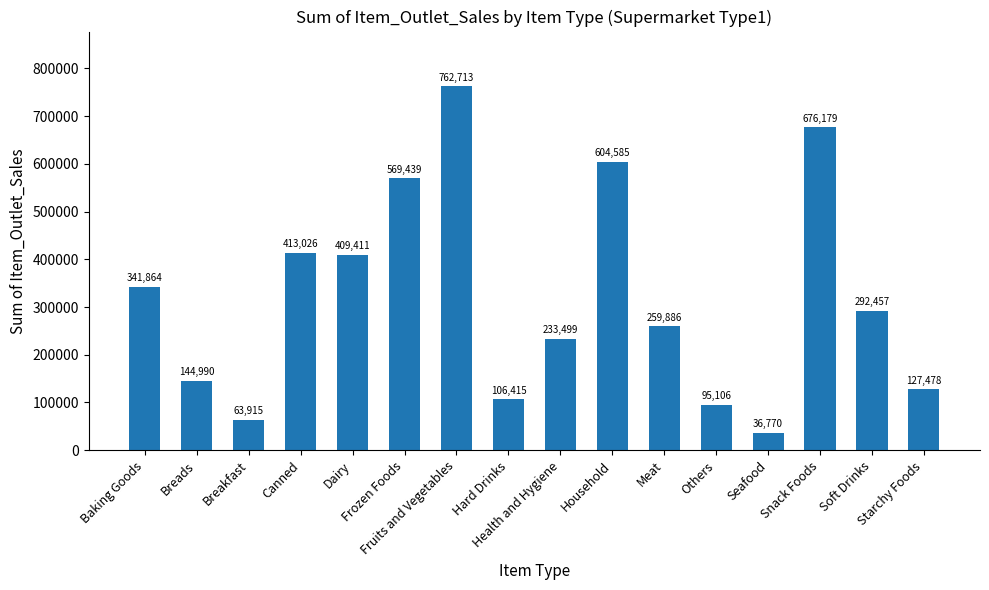

What position from the left is Baking Goods?

1